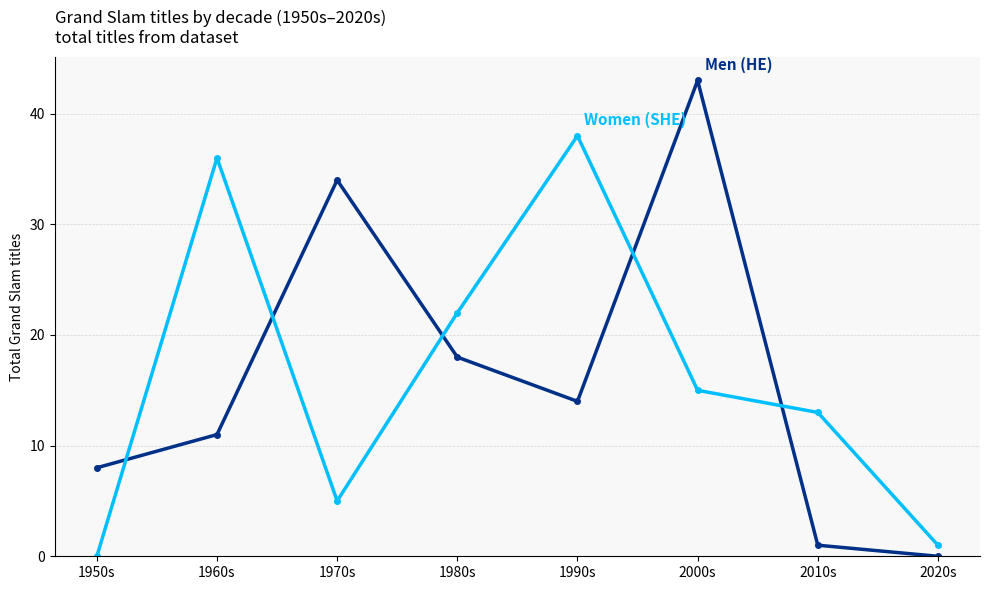

What is the total value across all series at 1990s?

52